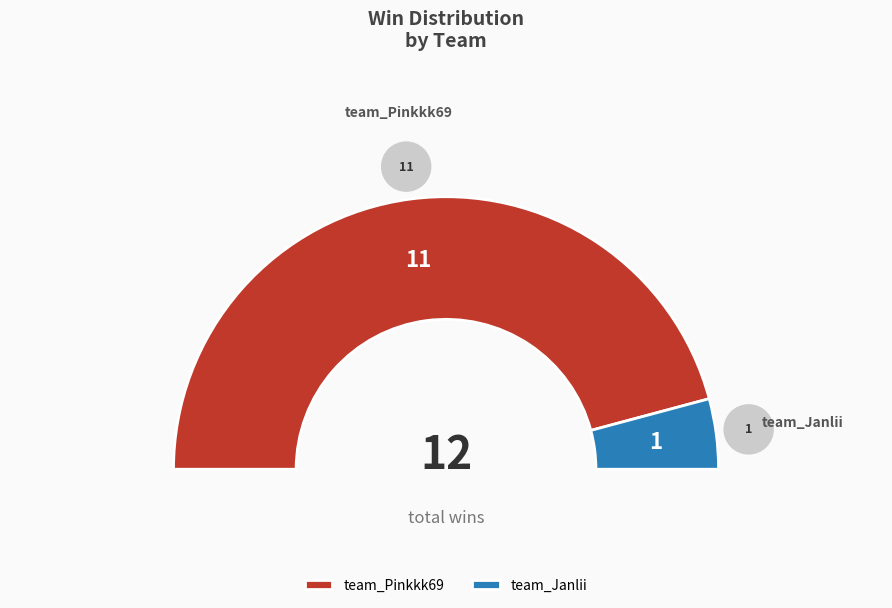

What percentage is NOT represented by team_Pinkkk69?

8.3%